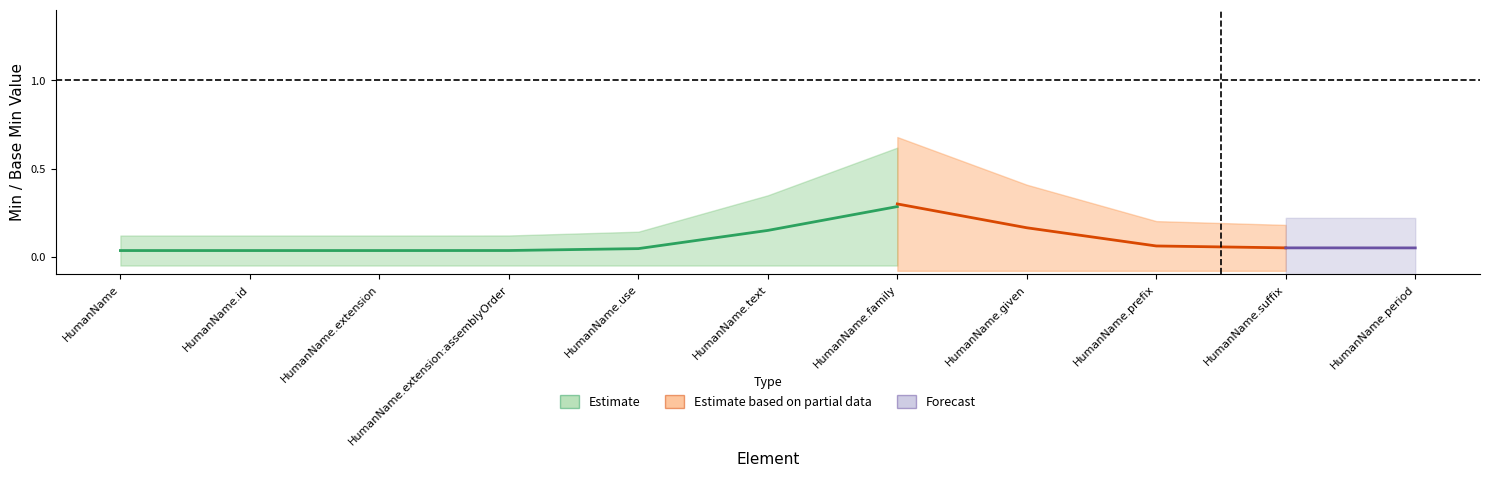

Which series has the widest spread of values?

Estimate